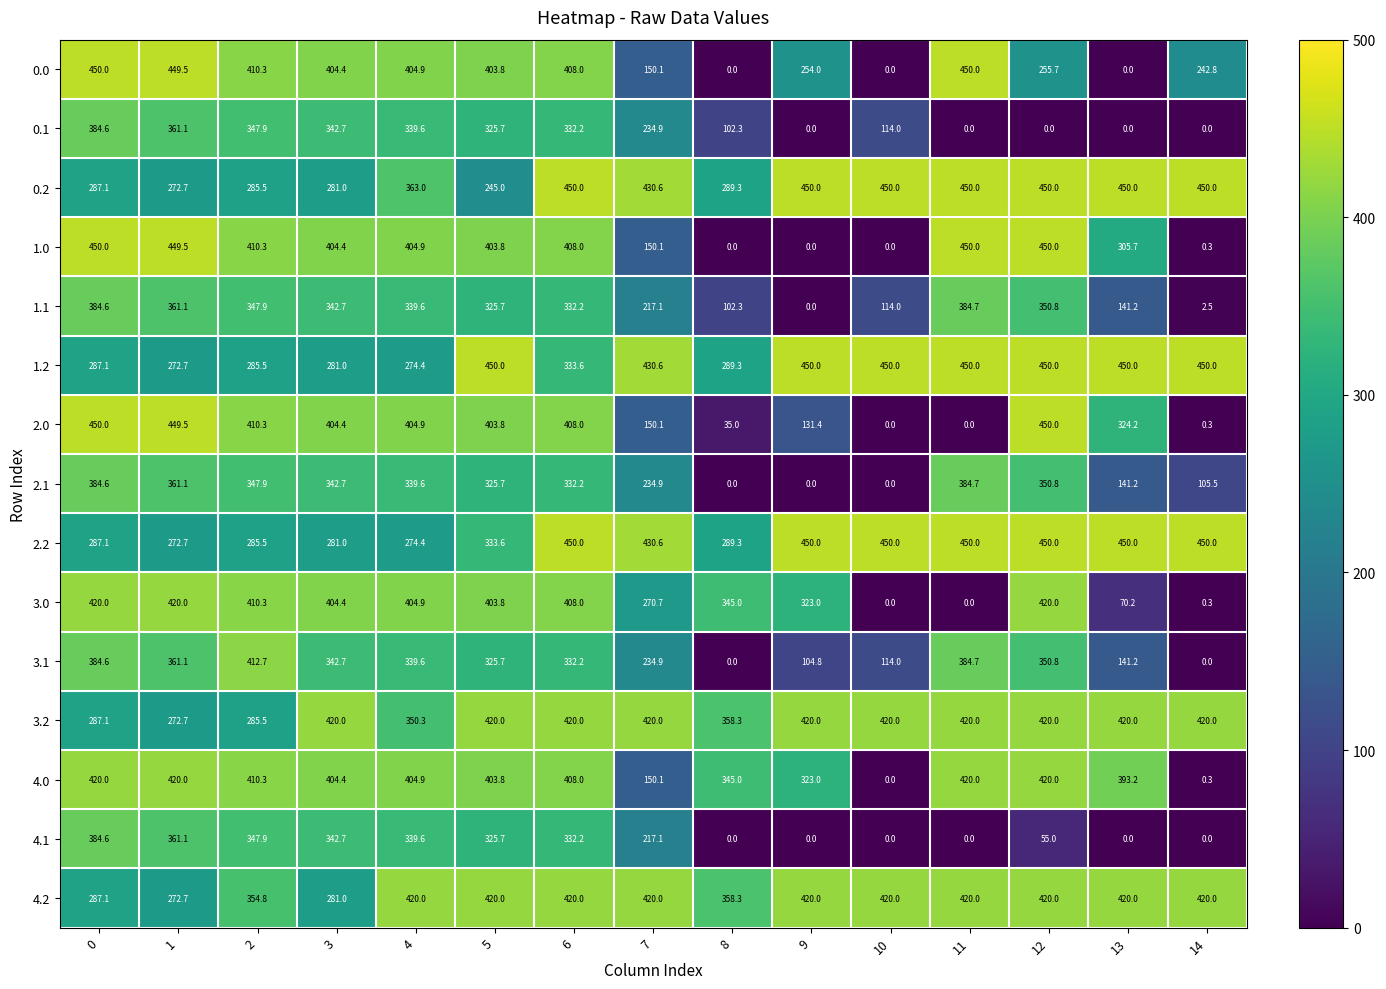

How many data points in 3.1 are above 332?

8